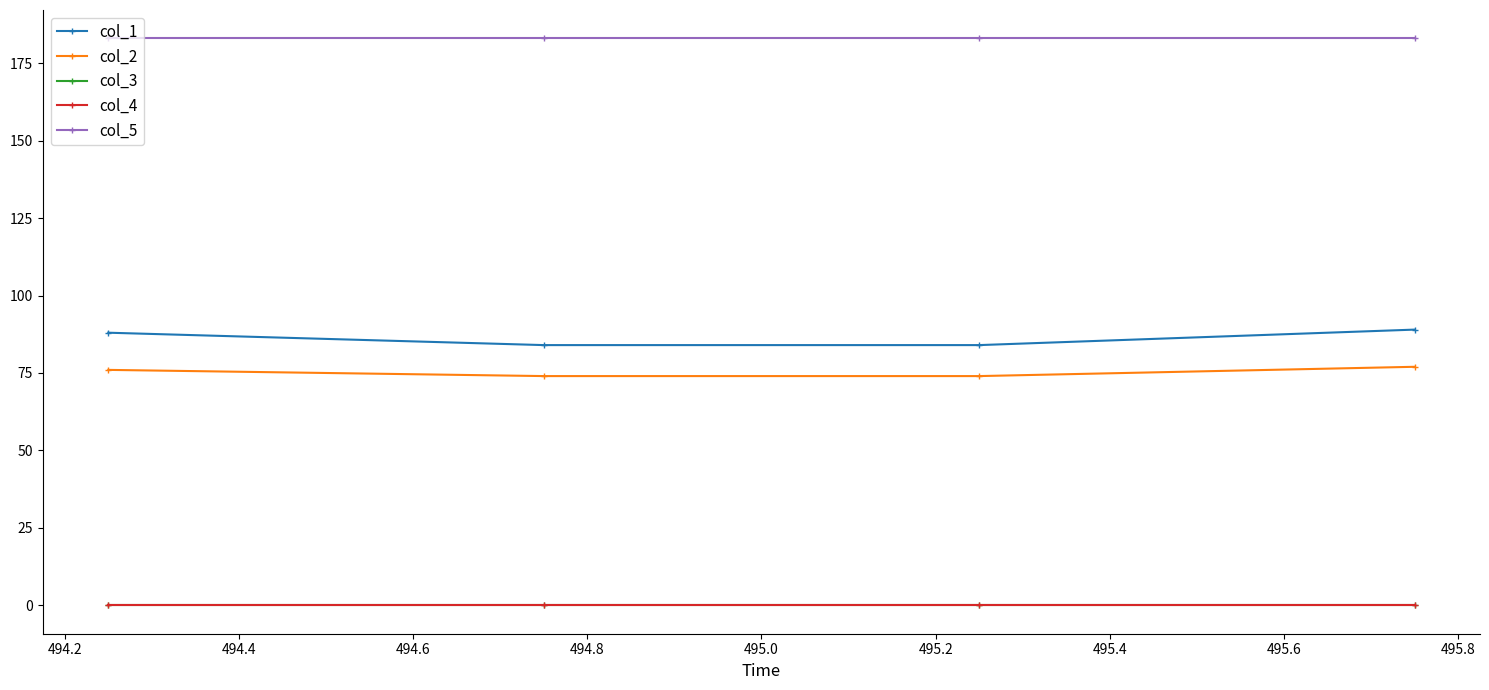

Which series has the largest total across all categories?

col_5